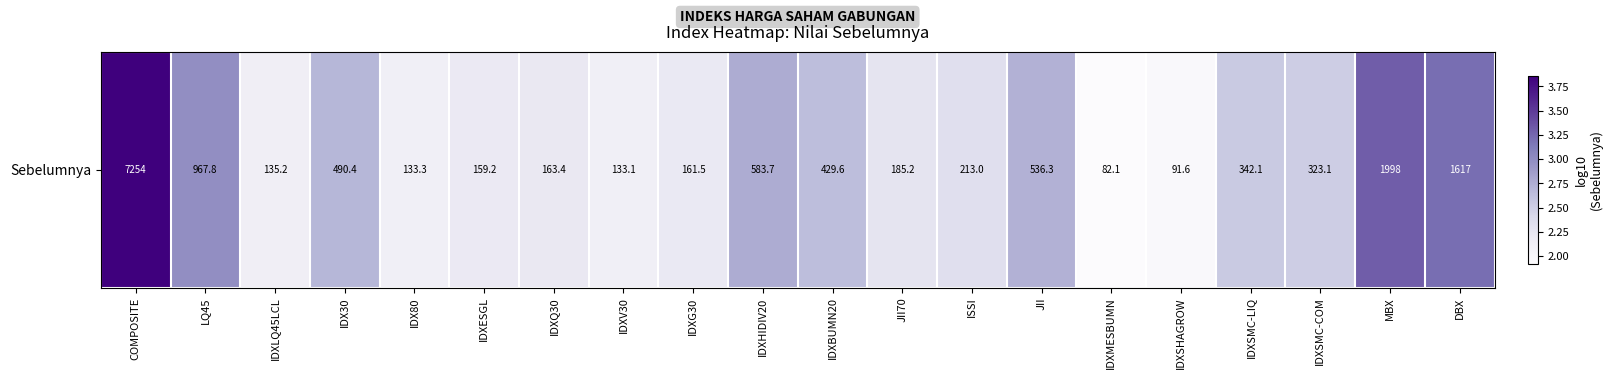

What is the average value?

2.5